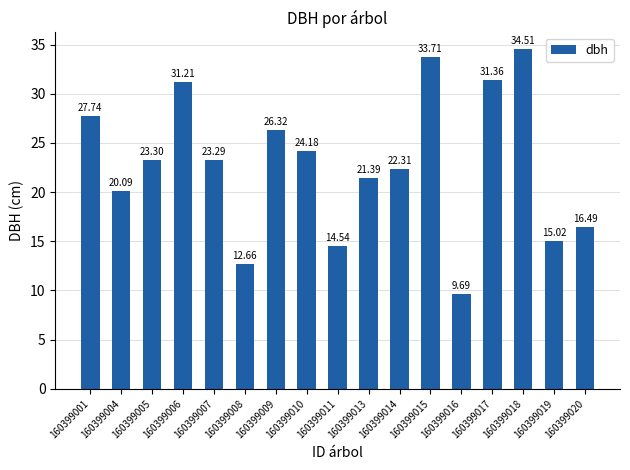

What is the sum of the values at 160399019 and 160399009?

41.3